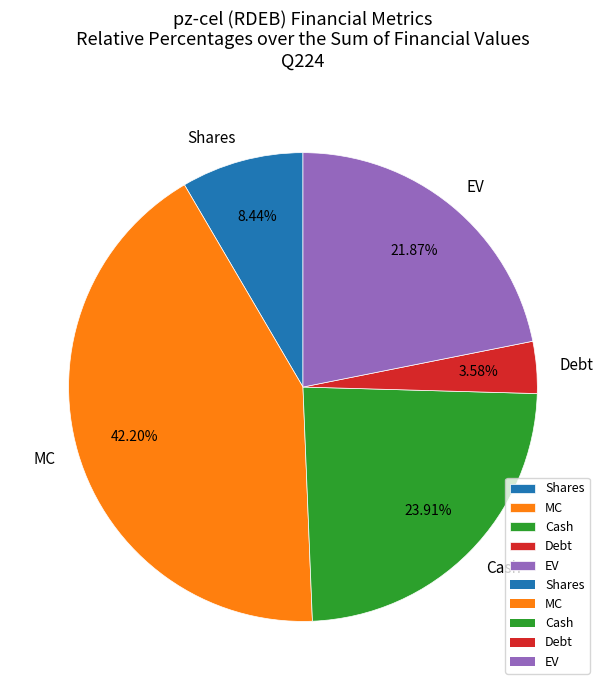

How many slices are in this pie chart?

5